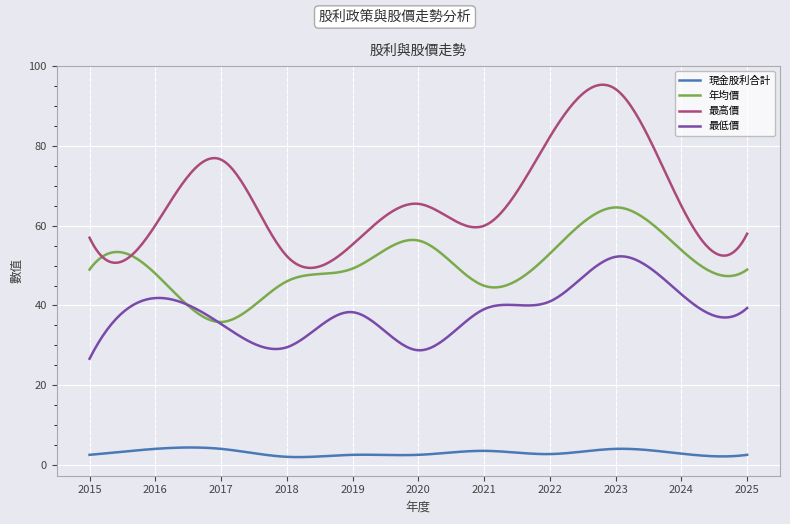

Which series has the largest total across all categories?

最高價